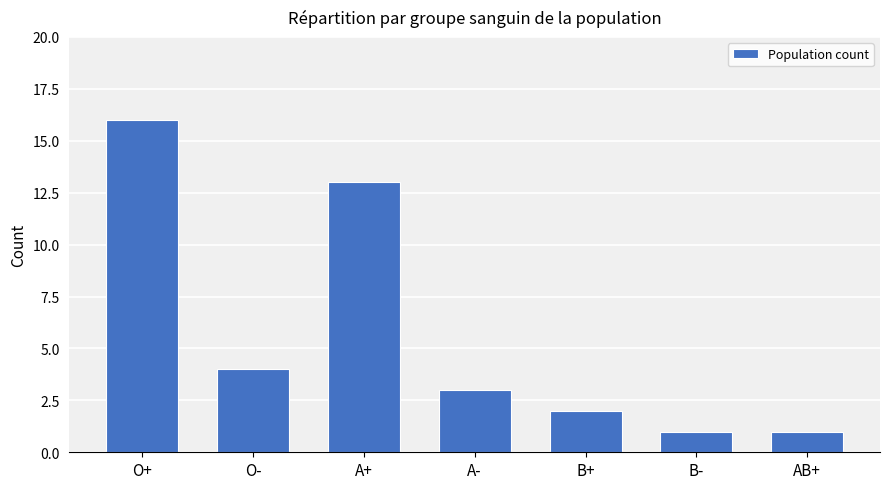

What is the sum of the values at A- and B+?

5